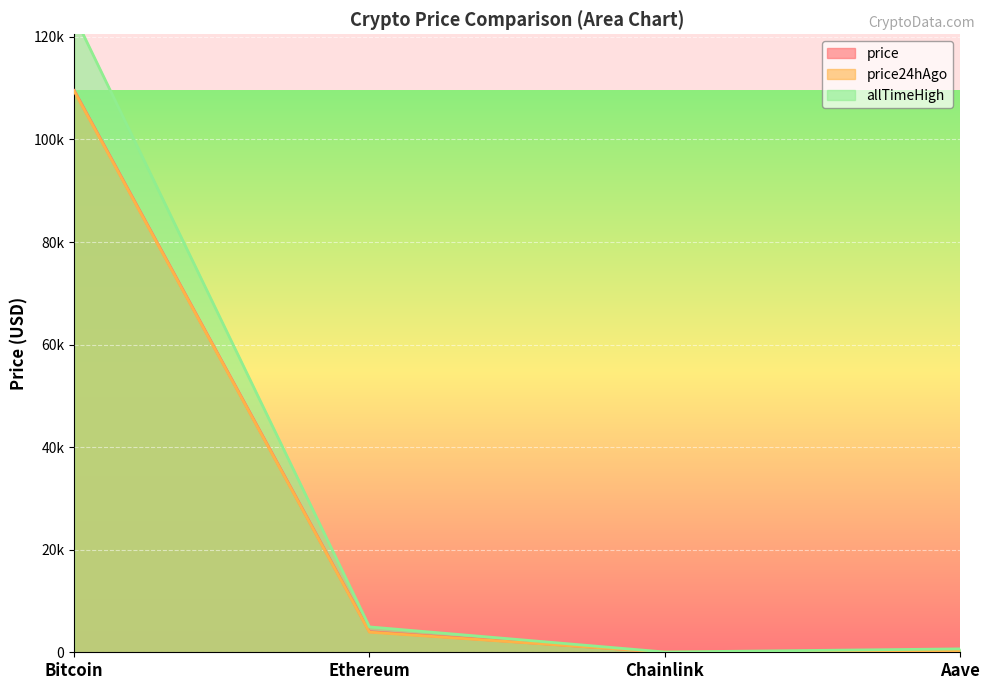

What is the total value across all series at Aave?

1193.4